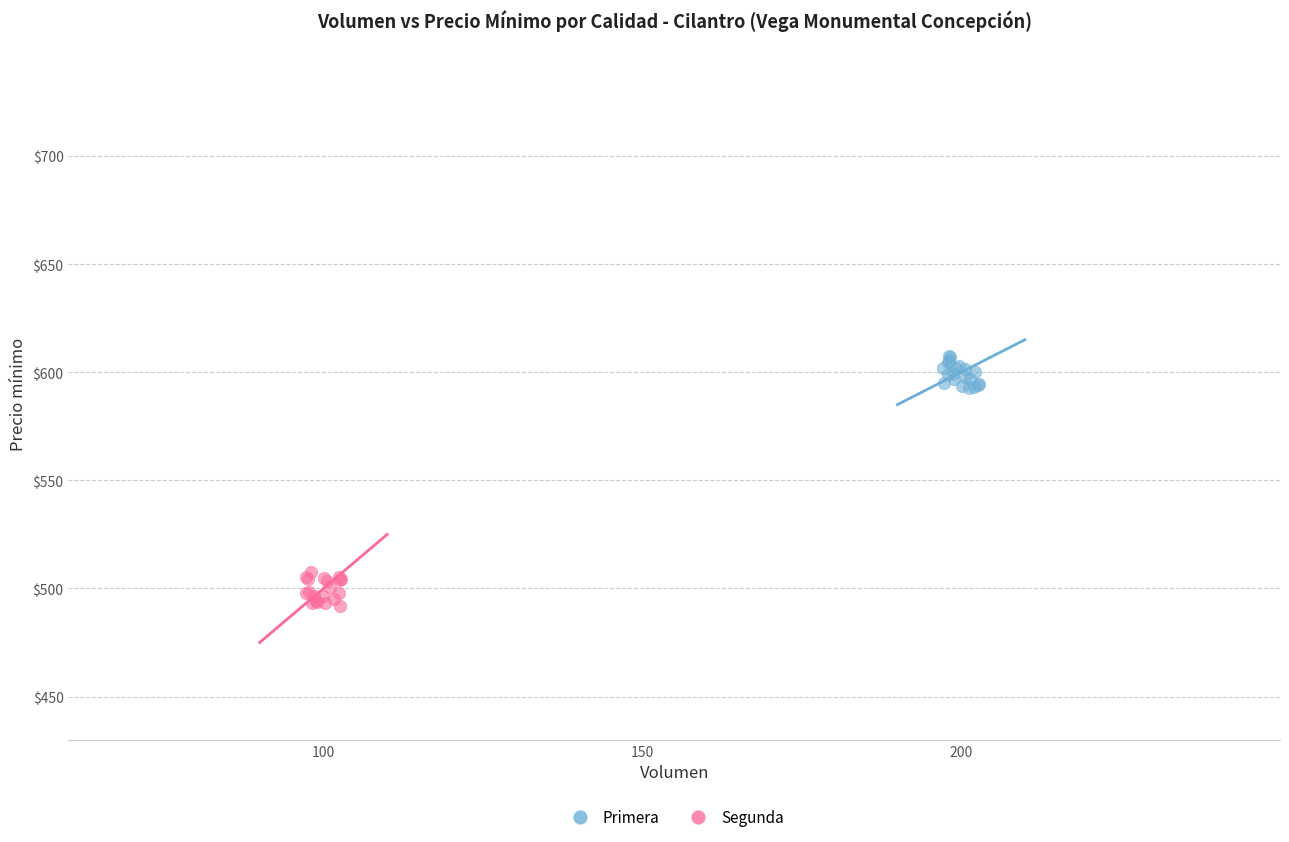

Which series contains the lowest Y value?

Segunda